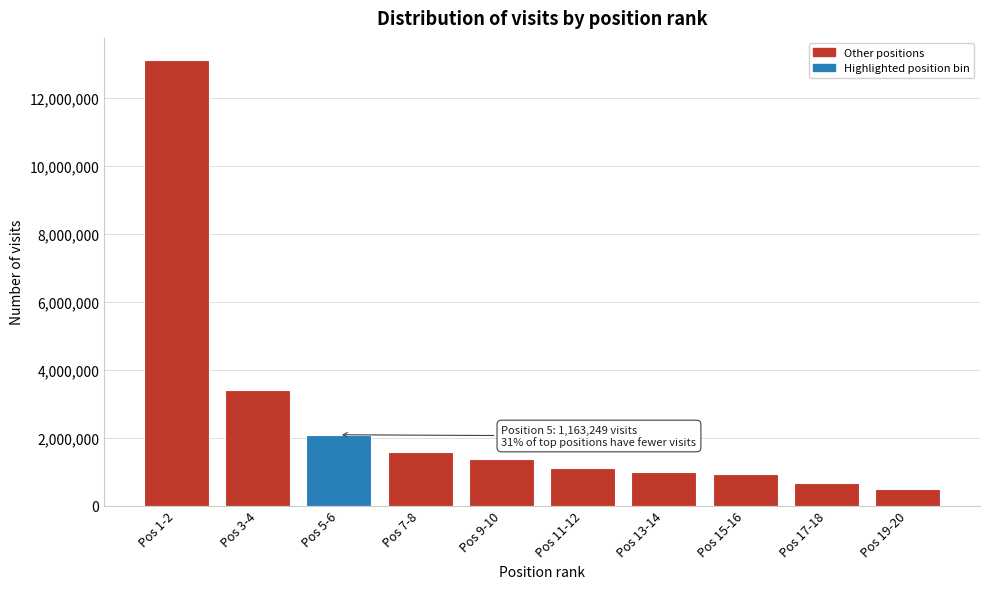

What is the greatest value displayed?

13107660